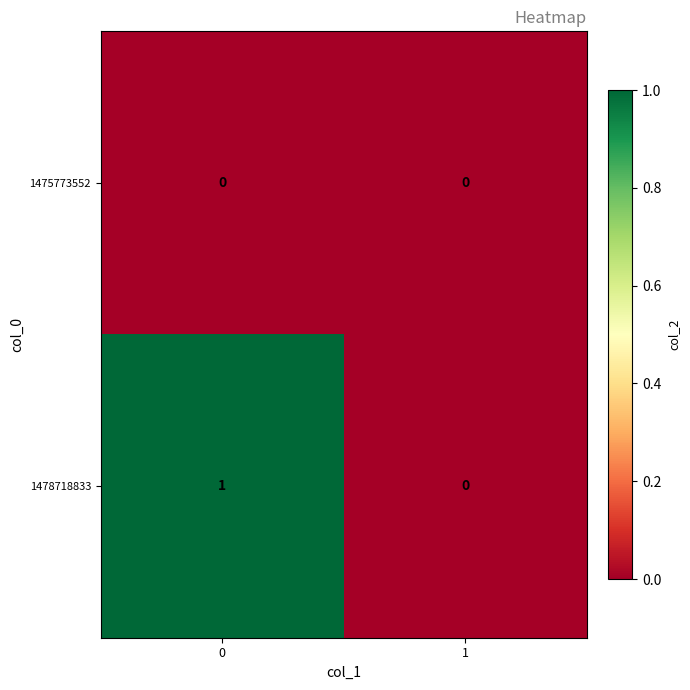

List the series in order of their overall mean, lowest first.

1475773552, 1478718833